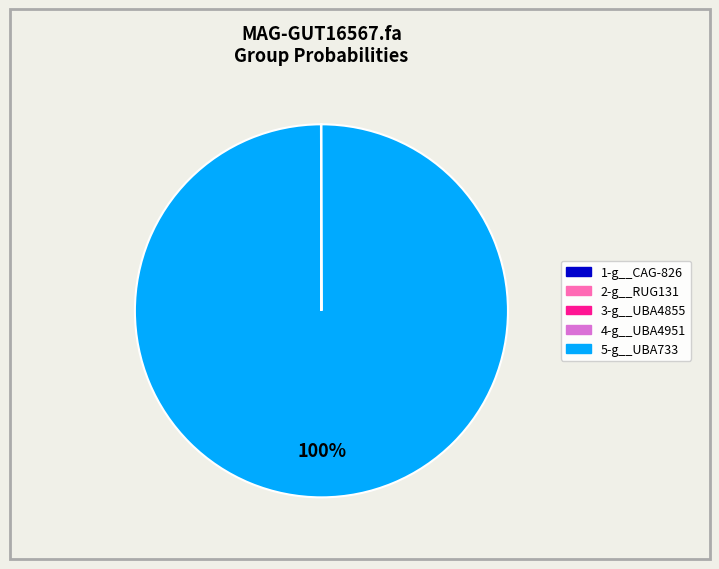

What is the majority slice?

5-g__UBA733